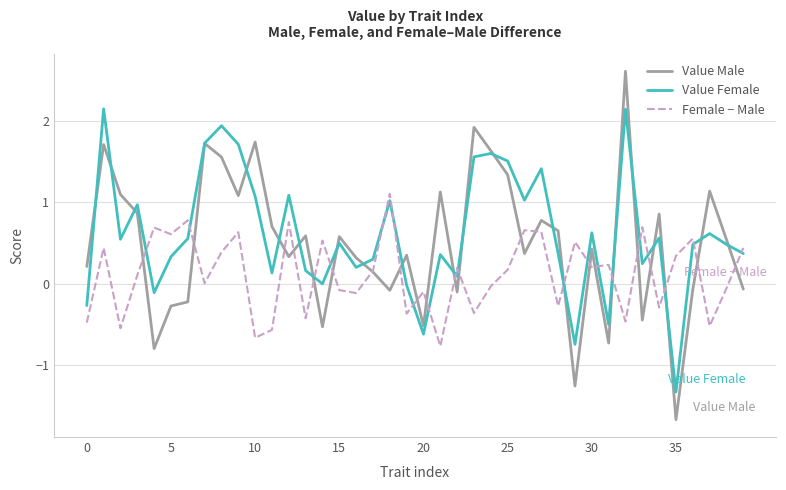

What is the maximum value shown in the chart?

2.6